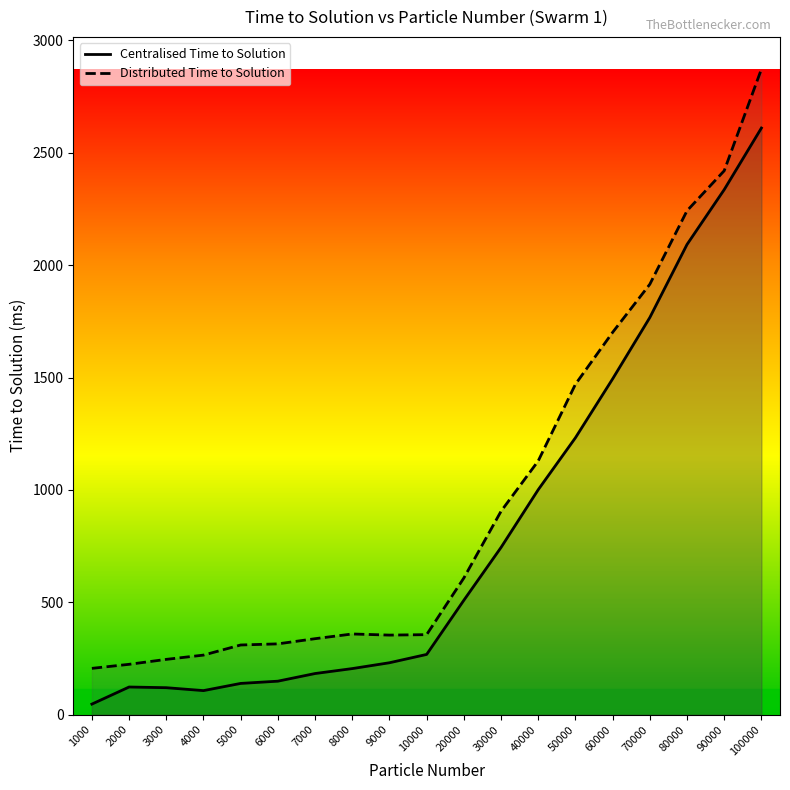

Reading left to right, transcribe all the data shown in this chart.

Centralised Time to Solution: 47	123	120	107	139	149	183	205	231	268	509	744	1001	1232	1494	1767	2092	2336	2610
Distributed Time to Solution: 206	224	246	265	310	315	338	359	354	356	608	905	1129	1470	1701	1915	2242	2420	2872